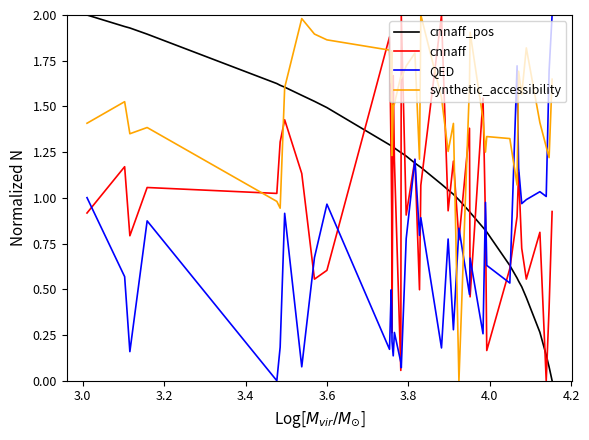

Rank the series by their average value, from highest to lowest.

synthetic_accessibility, cnnaff_pos, cnnaff, QED